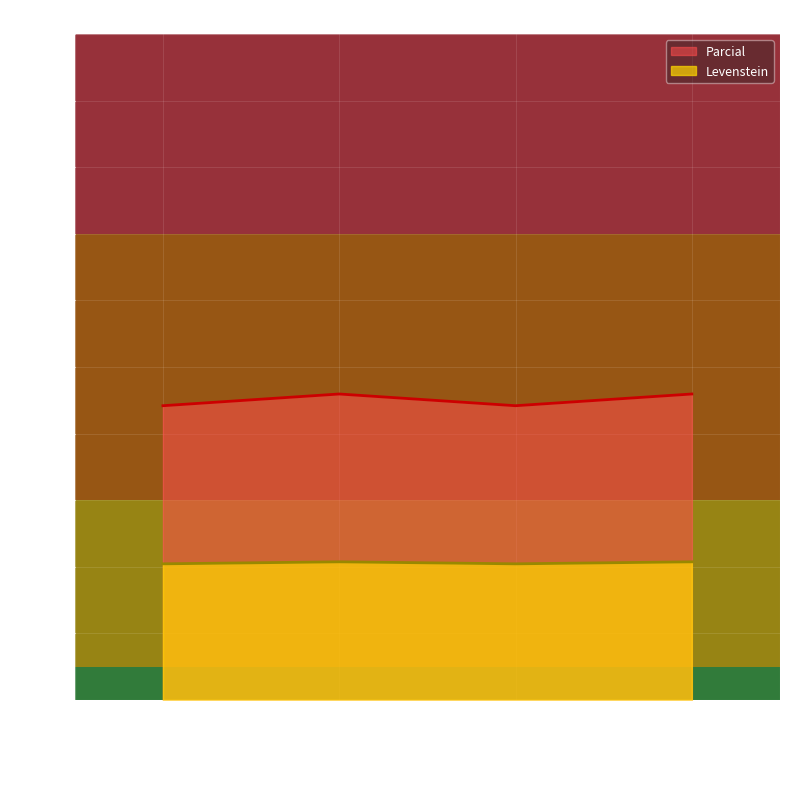

The value of Levenstein at Estandar is 44.2. True or false?

True